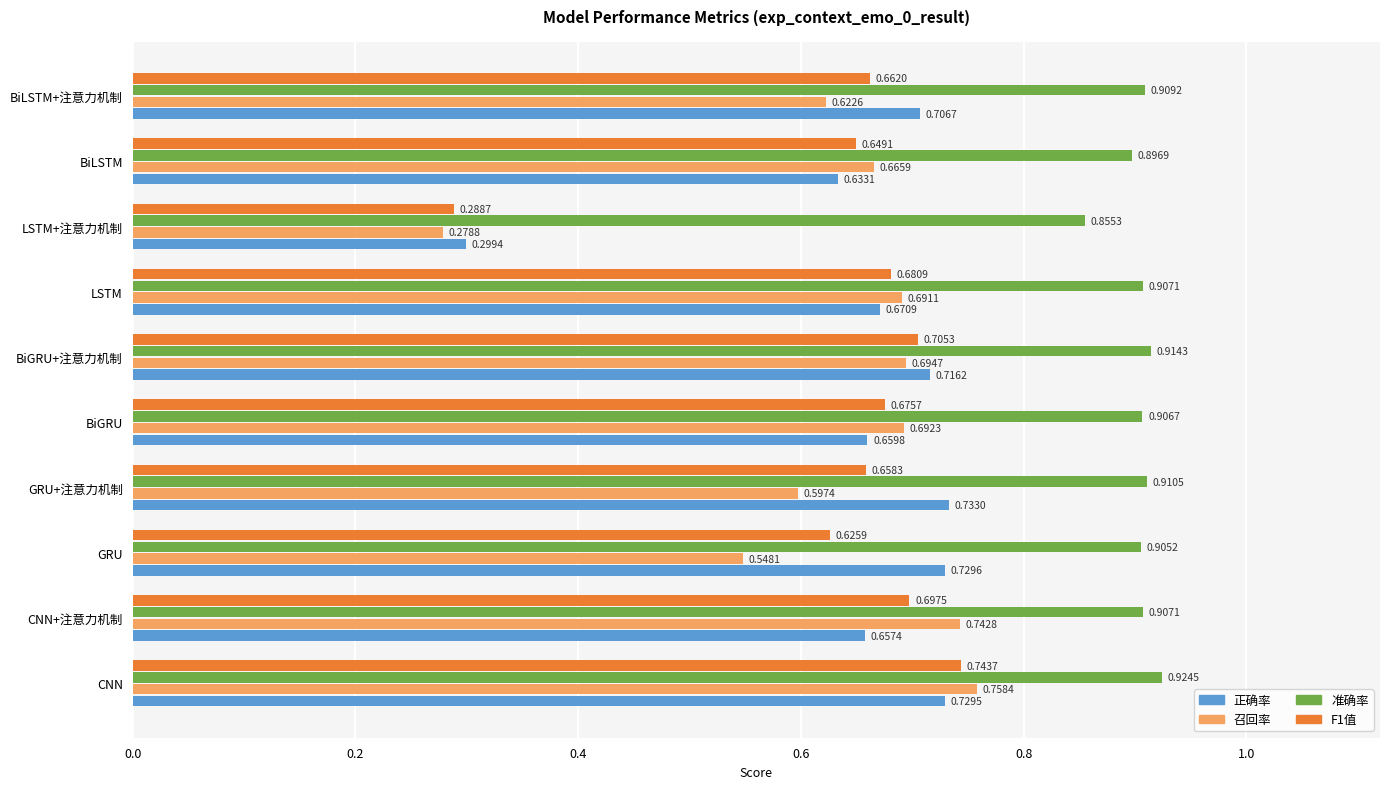

At which category is the sum across all series the highest?

CNN